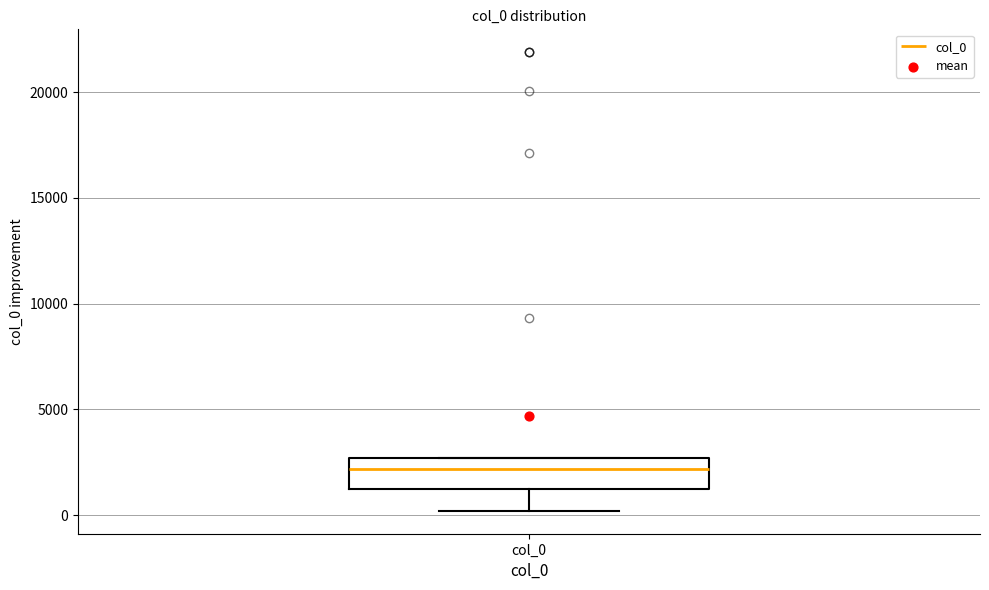

Read this box plot against the y-axis: the position of the median line, the range covered by the box, and the ends of both whiskers. The values are not printed on the chart, so give them approximately, as read against the axis.

median 2000, box 1000 to 2500, whiskers 0 to 2500